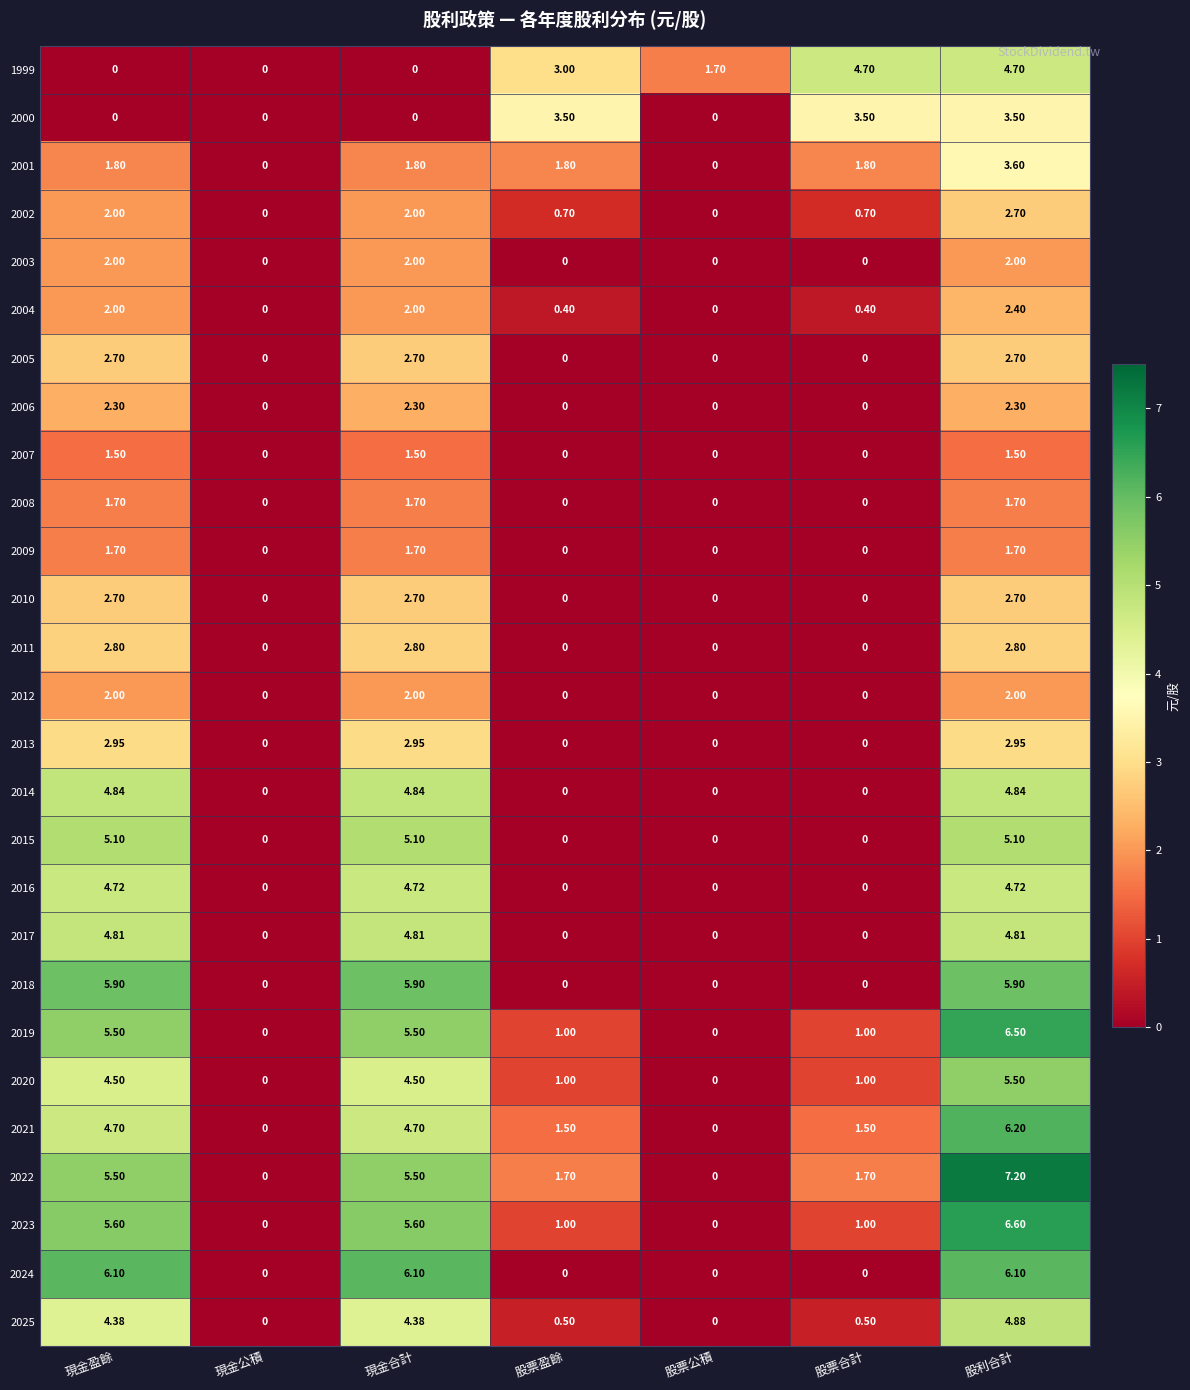

Which category has the highest value in the 2002 series?

股利合計